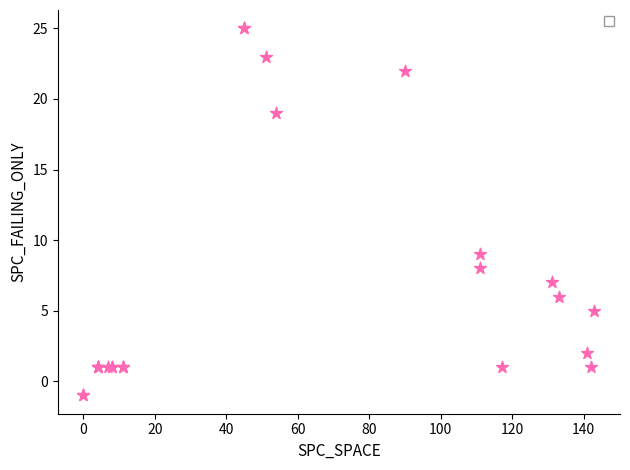

What Y value in the scatter plot is closest to 12?

9